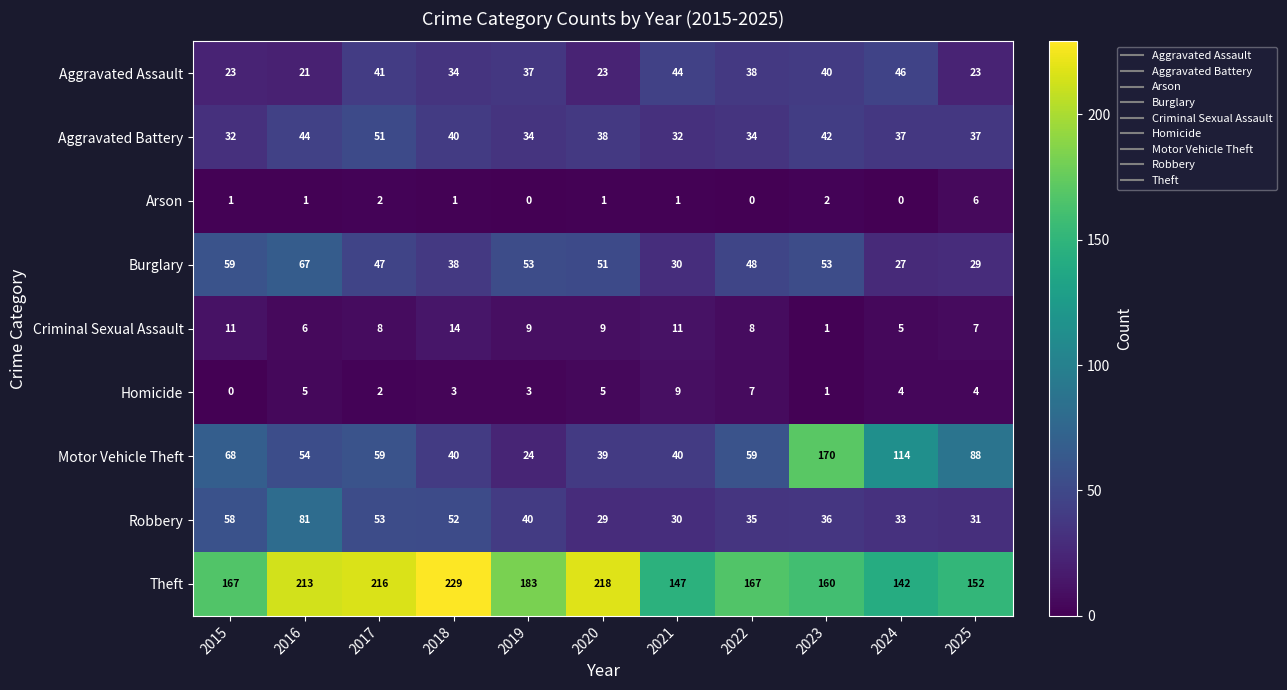

At 2022, list the series in order from smallest to largest.

Arson, Homicide, Criminal Sexual Assault, Aggravated Battery, Robbery, Aggravated Assault, Burglary, Motor Vehicle Theft, Theft